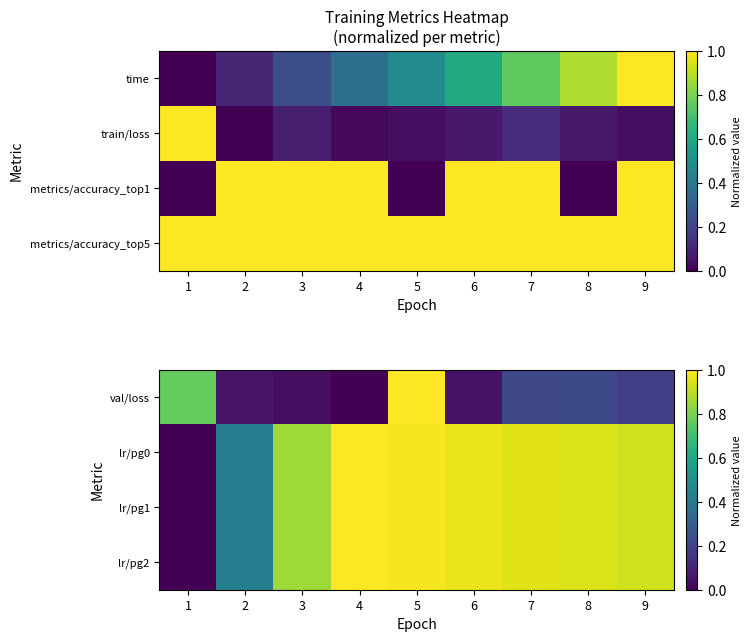

What is the maximum value for lr/pg2?

1.0